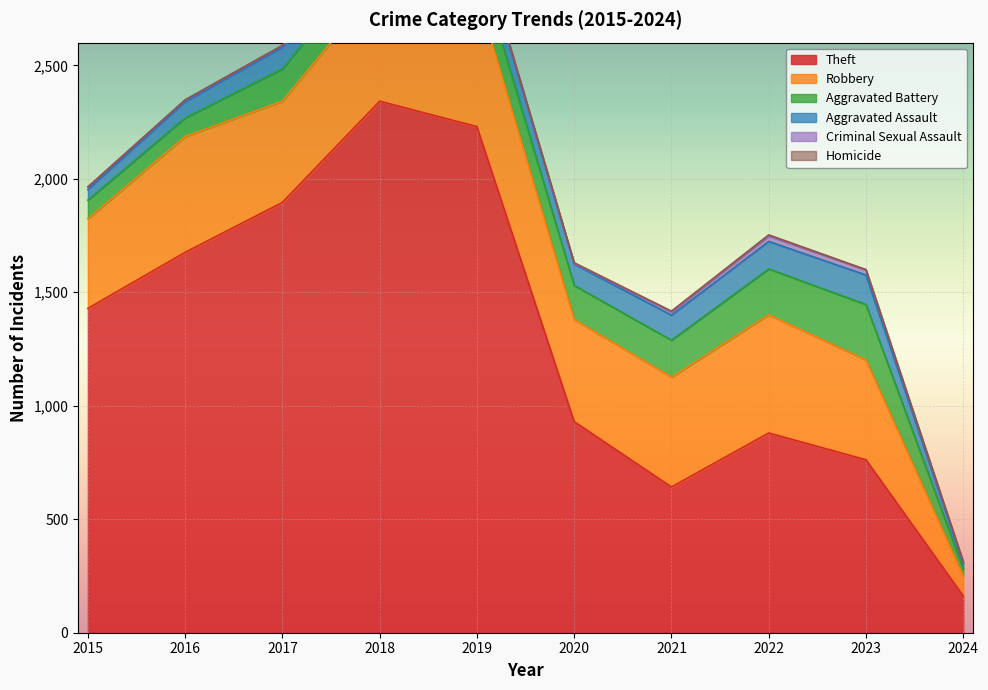

What is the sum of the Criminal Sexual Assault values at 2023 and 2020?

25